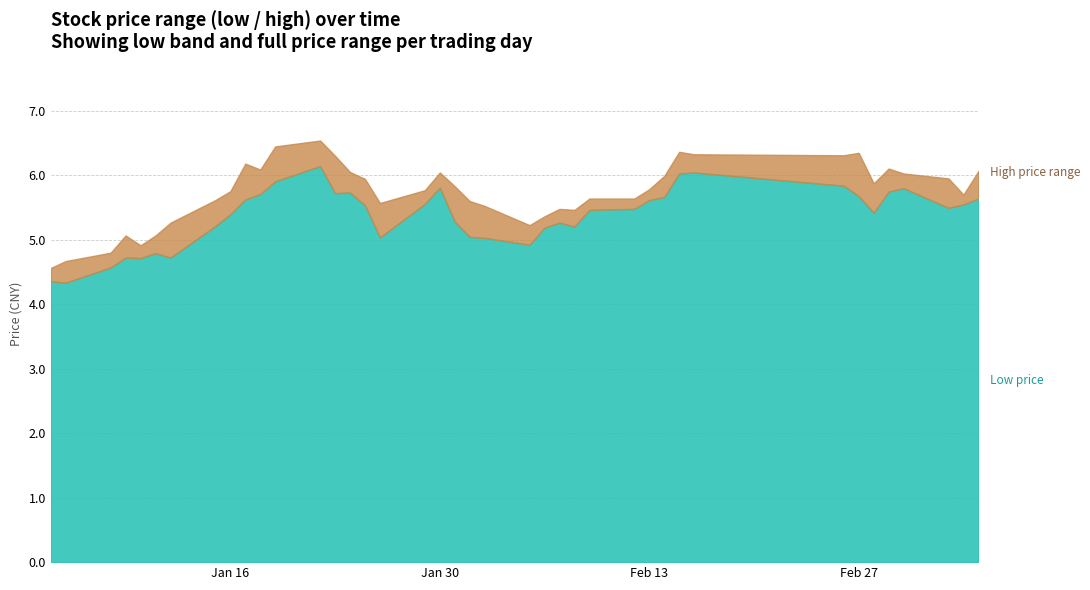

What position from the left is 23?

24